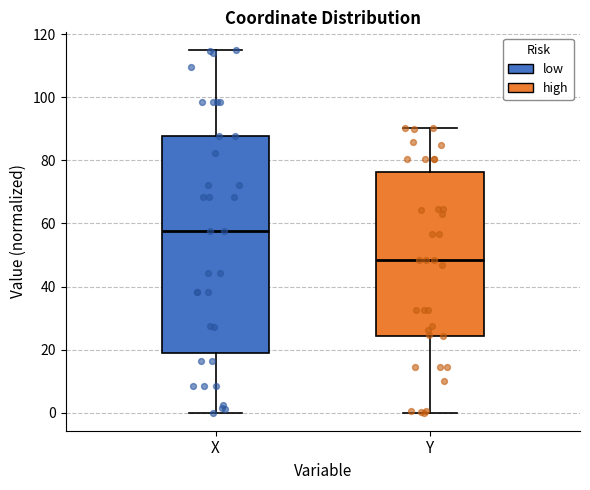

Which box is the tallest, from its lower edge to its upper edge?

X